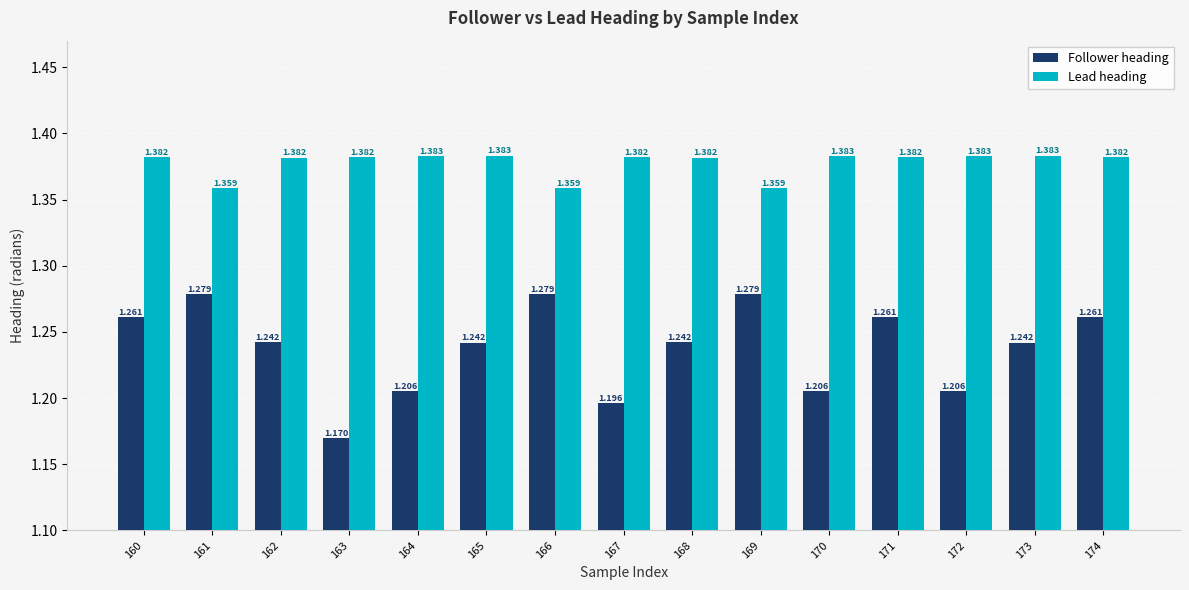

How many distinct data groups are displayed?

2